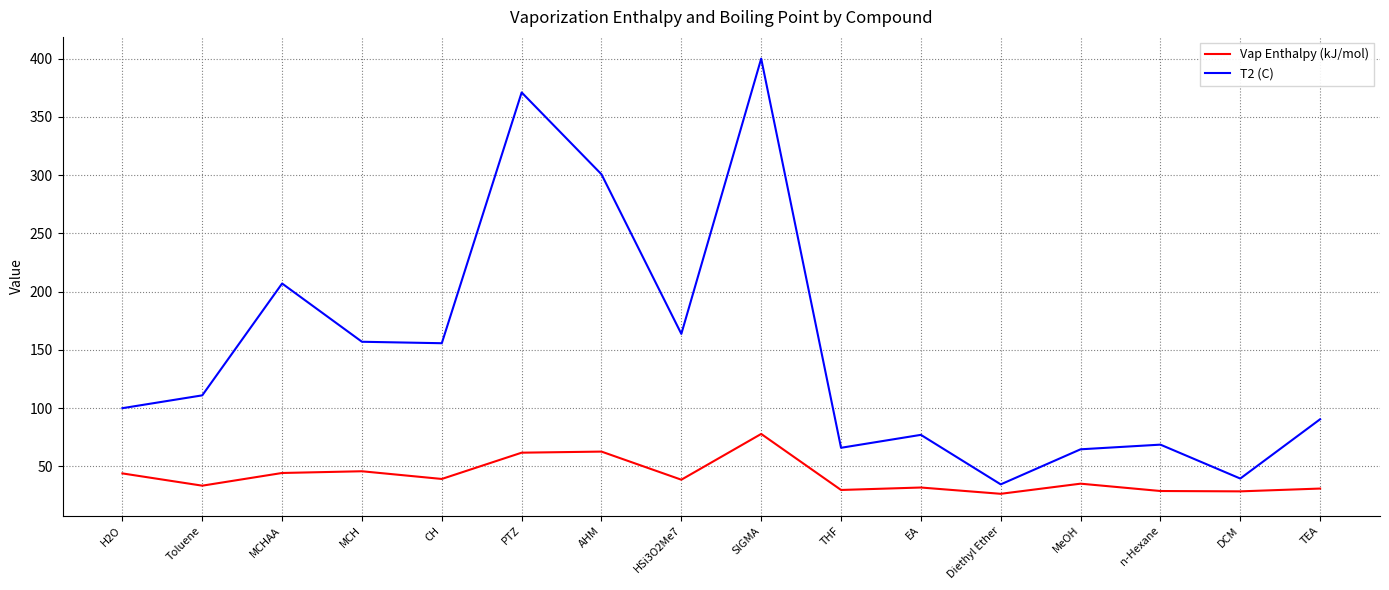

What is the total value across all series at Toluene?

144.5